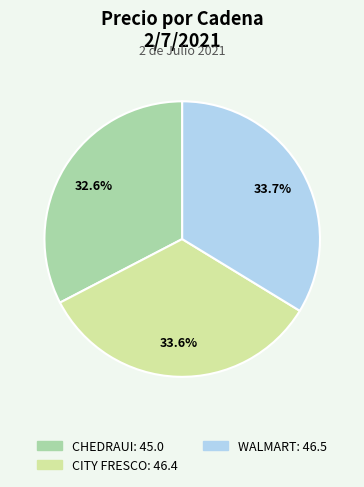

Is there any slice that represents more than half of the pie?

No